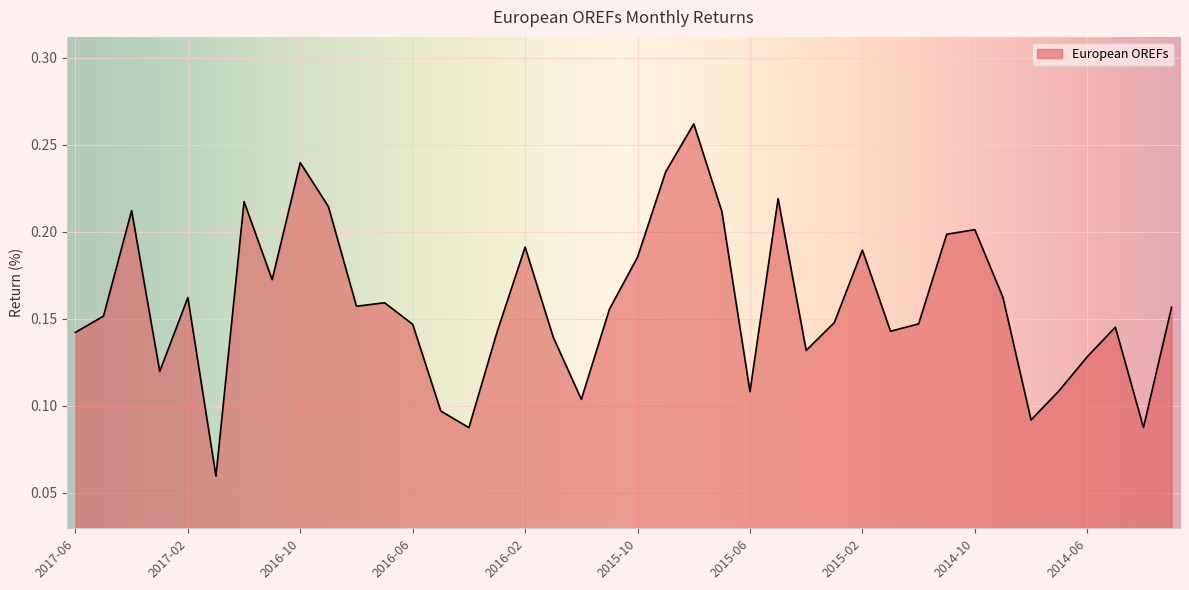

List the labels in order of value, smallest first.

2017-01, 2016-04, 2014-04, 2014-08, 2016-05, 2015-12, 2015-06, 2014-07, 2017-03, 2014-06, 2015-04, 2016-01, 2017-06, 2016-03, 2015-01, 2014-05, 2016-06, 2014-12, 2015-03, 2017-05, 2015-11, 2014-03, 2016-08, 2016-07, 2017-02, 2014-09, 2016-11, 2015-10, 2015-02, 2016-02, 2014-11, 2014-10, 2015-07, 2017-04, 2016-09, 2016-12, 2015-05, 2015-09, 2016-10, 2015-08